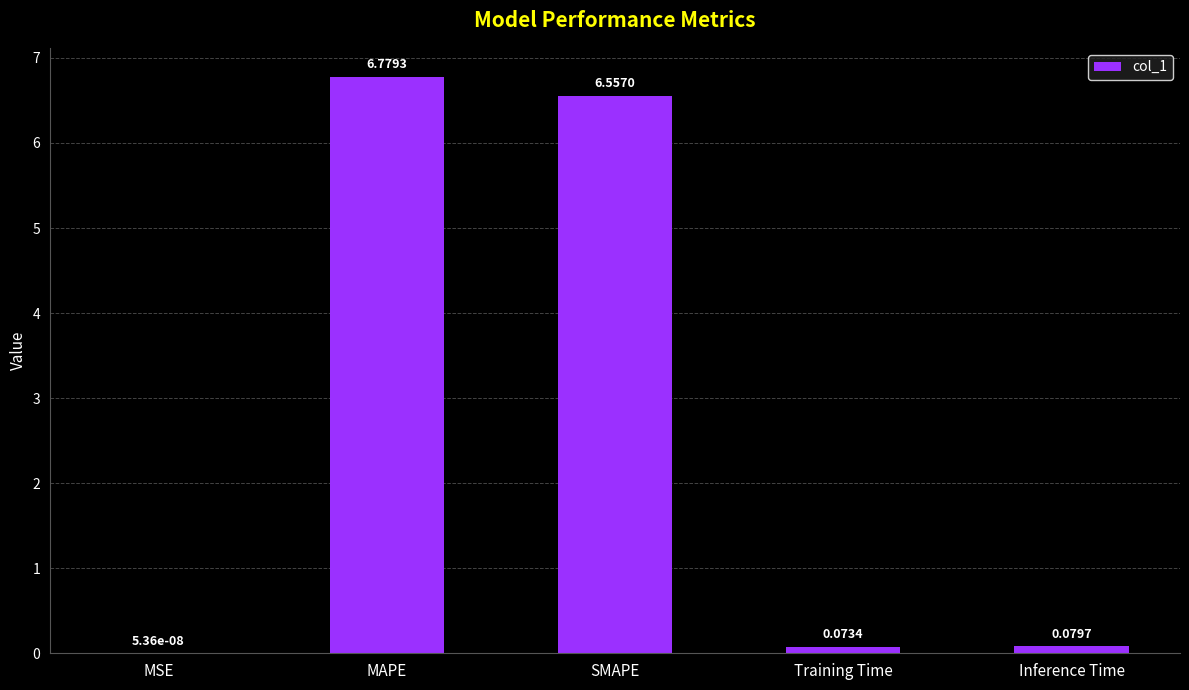

Are the bars horizontal?

No